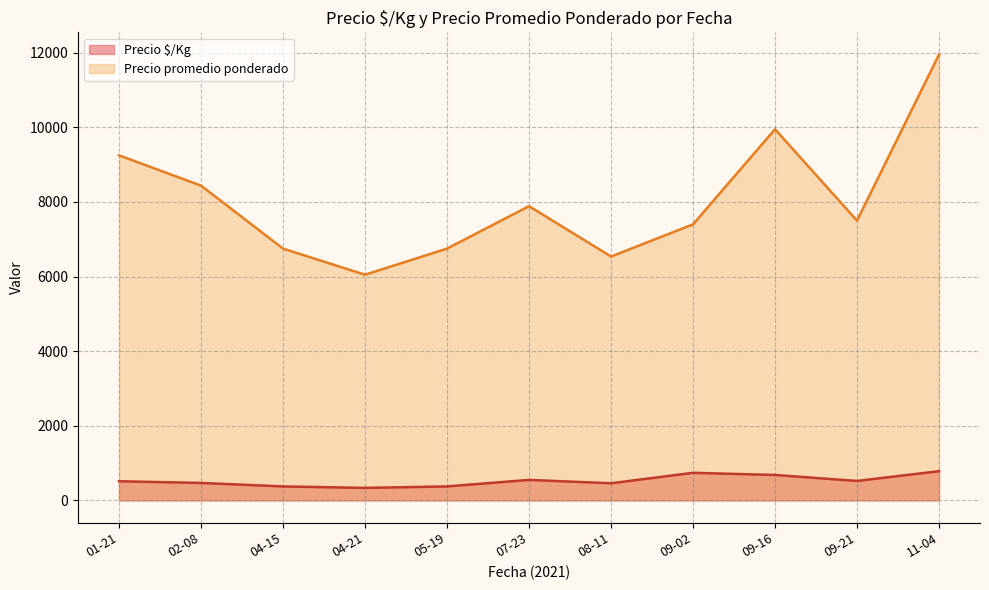

Which series has the largest range (max minus min)?

Precio promedio ponderado